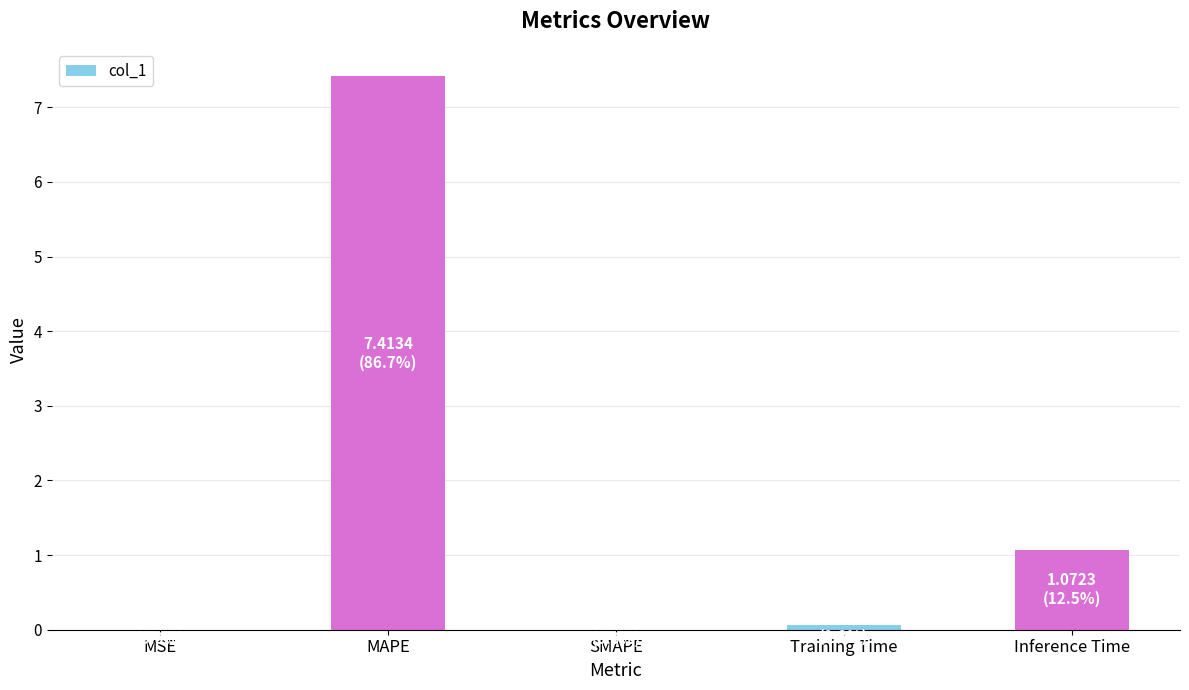

The chart shows a value of 0.0 at MSE. True or false?

True